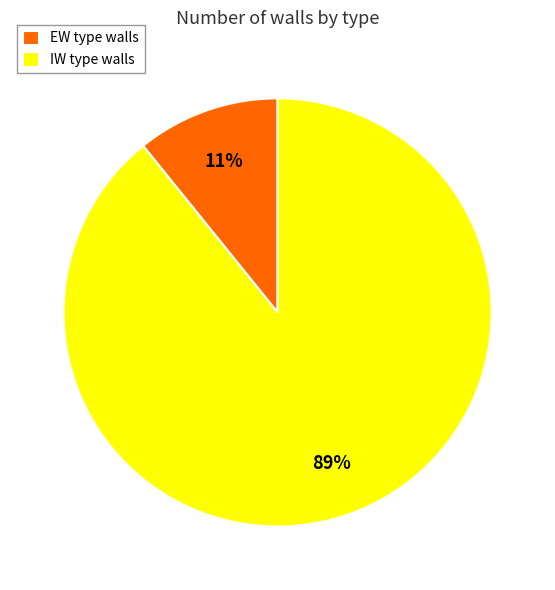

Is it true that EW is 4% of the pie?

False